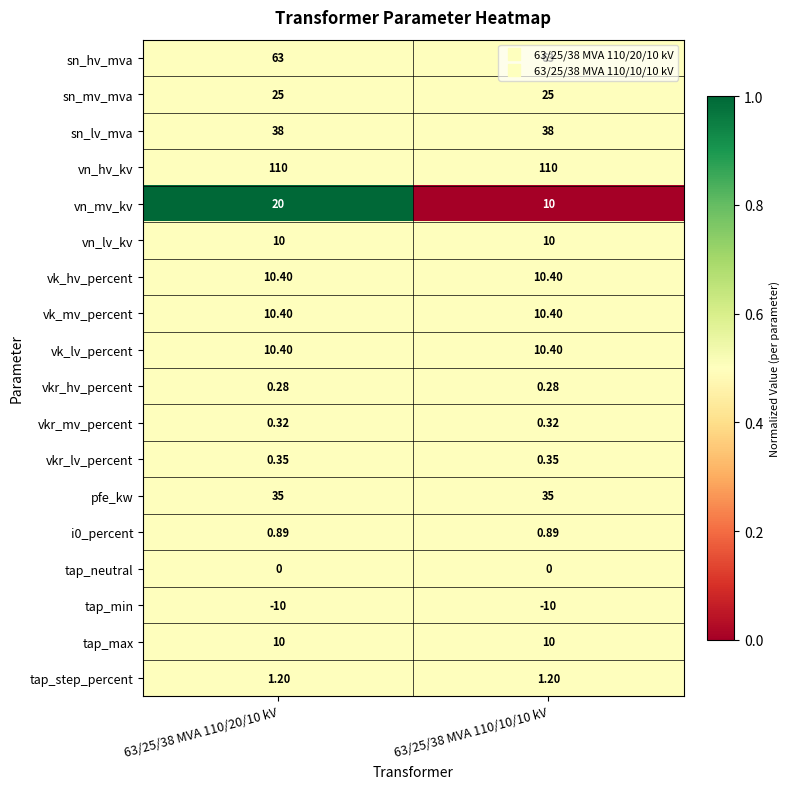

Is the value of tap_min at 63/25/38 MVA 110/10/10 kV greater than the value of sn_mv_mva at 63/25/38 MVA 110/20/10 kV?

No